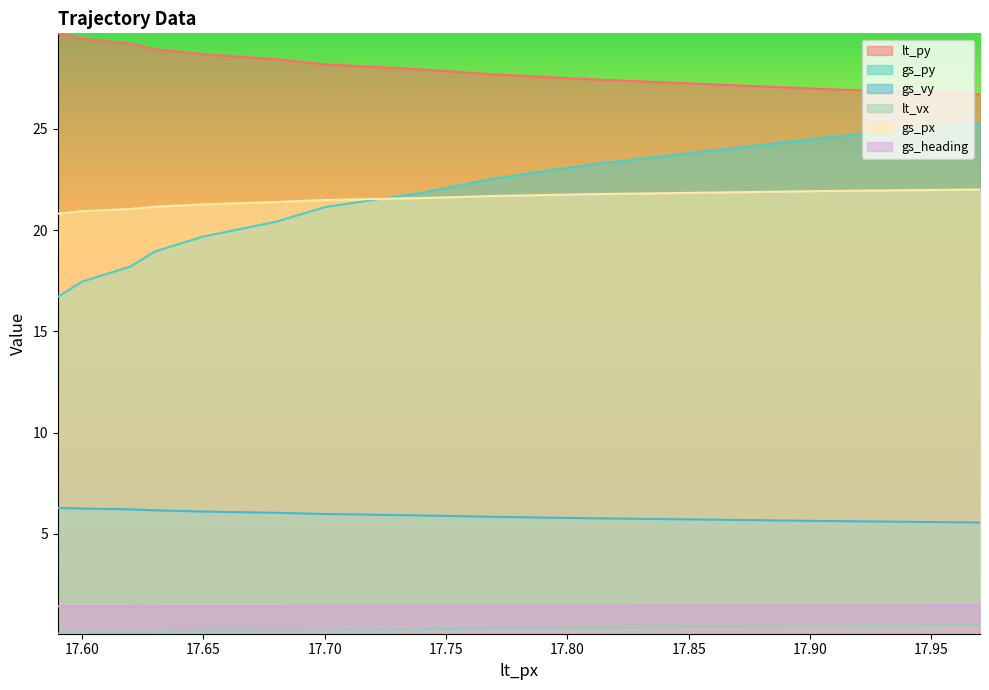

True or false: lt_vx and lt_py cross at least once.

False